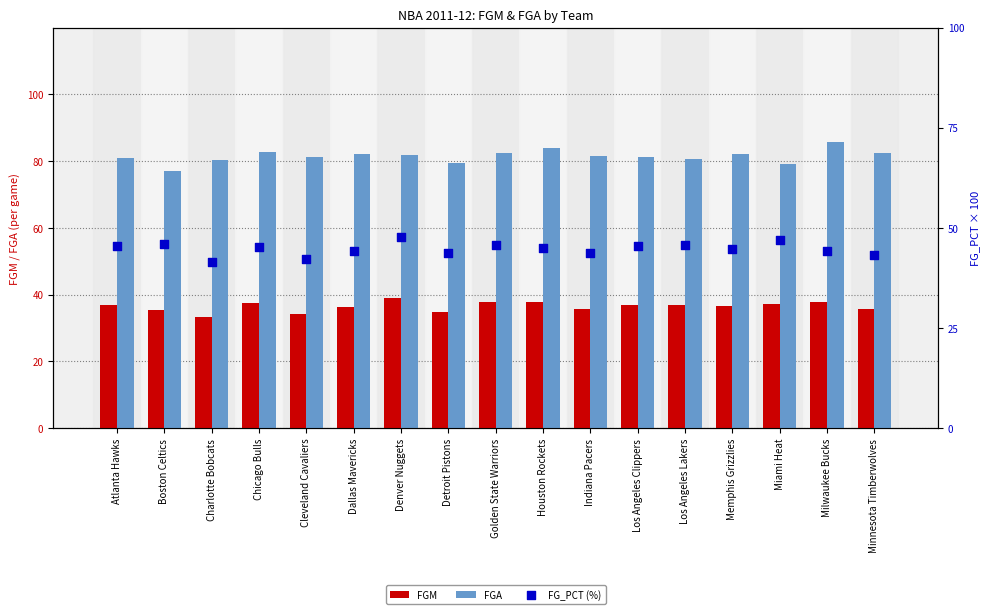

Which series has the widest spread of Y values?

FGA